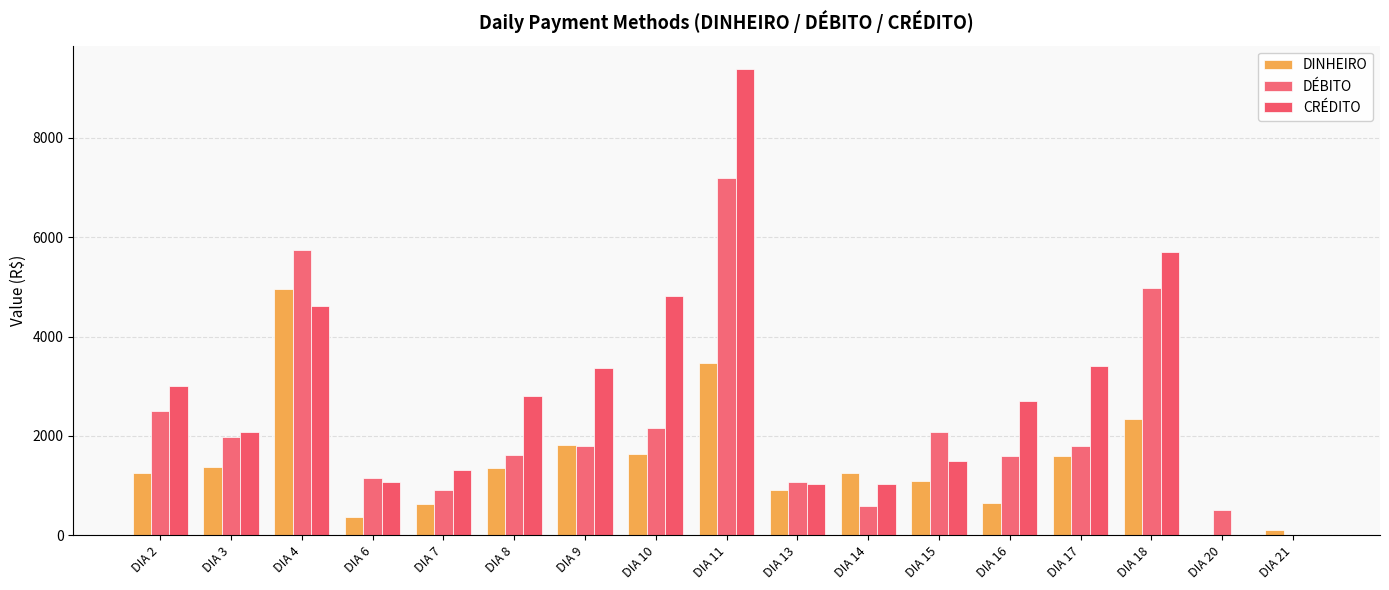

At which category is the sum across all series the highest?

DIA 11